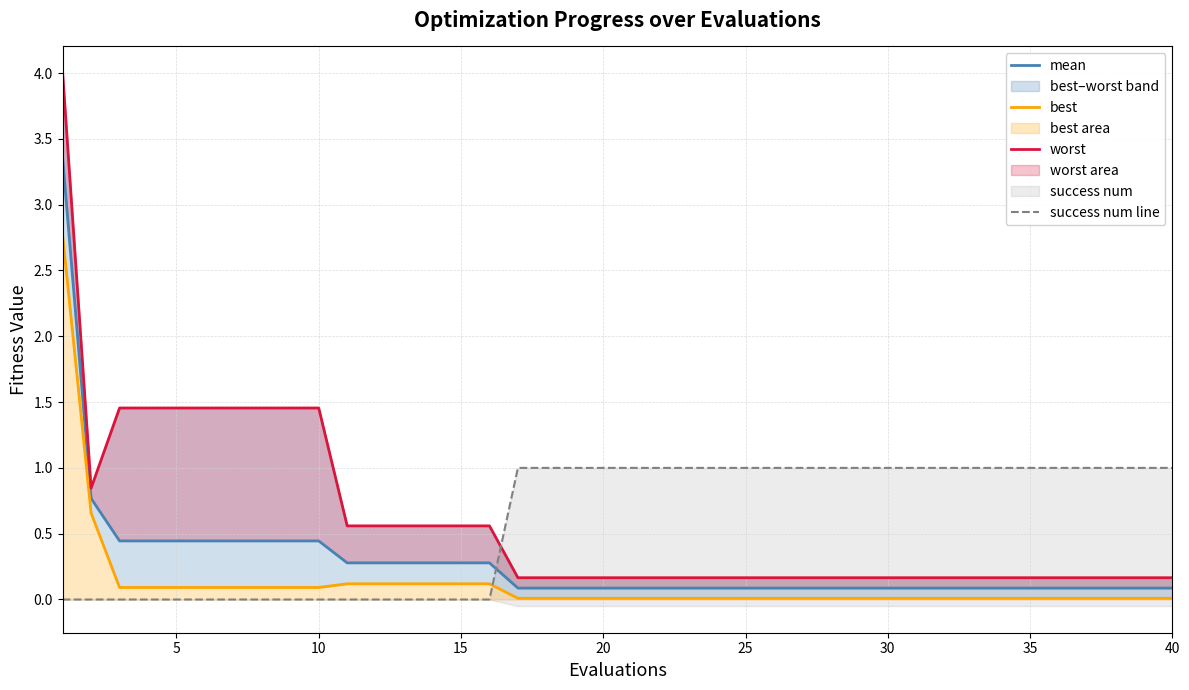

What is the sum of the success num line values at 35 and 5?

1.0